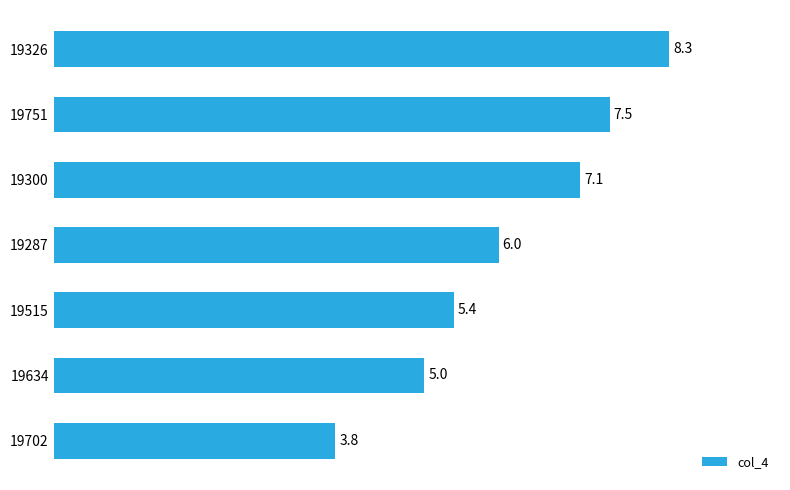

Which label corresponds to the largest value in the chart?

19326